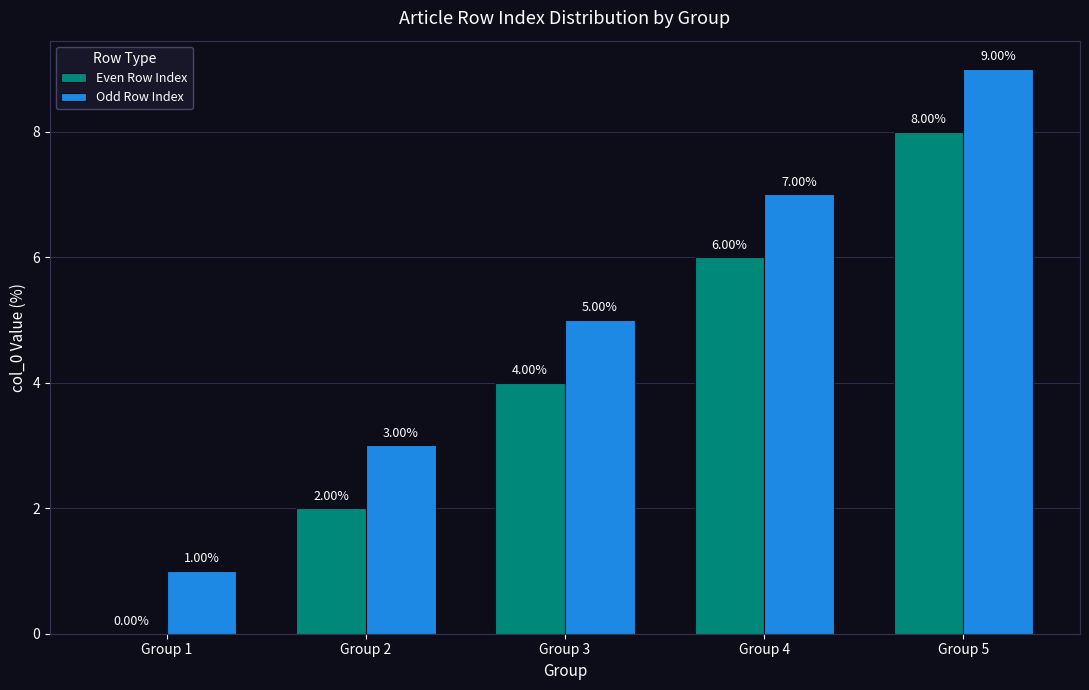

At which category is the sum across all series the highest?

Group 5